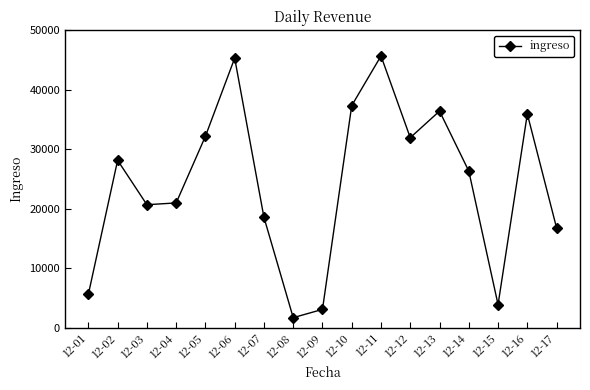

Reading left to right, extract all data points from this chart.

5594.2	28138.7	20670.0	20967.3	32178.9	45322.0	18549.3	1669.0	3061.1	37341.6	45690.7	31943.5	36416.2	26324.4	3863.9	35931.6	16762.8